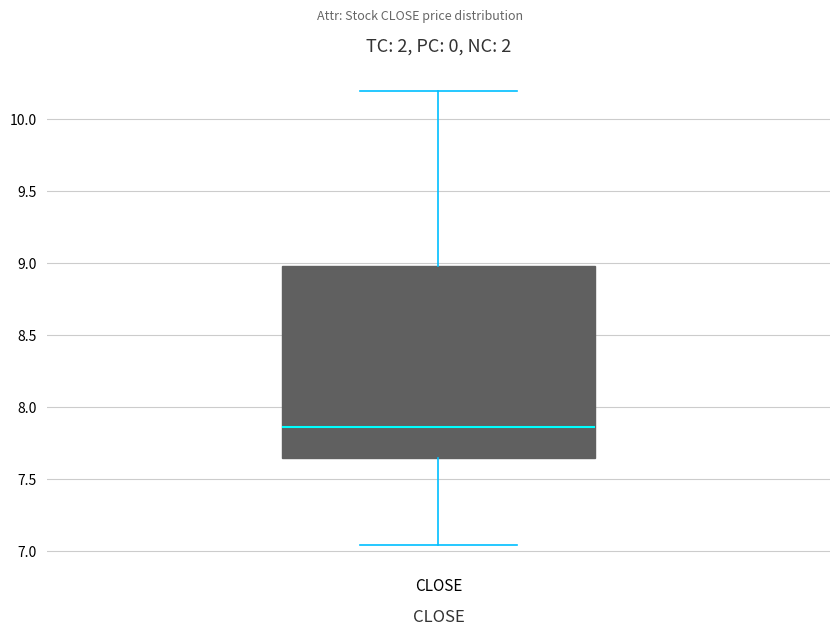

Transcribe this box plot: give where the median line is, the range the box spans, and where the two whiskers end, as read against the y-axis. The values are not printed on the chart, so give them approximately, as read against the axis.

median 7.85, box 7.65 to 9.00, whiskers 7.05 to 10.20